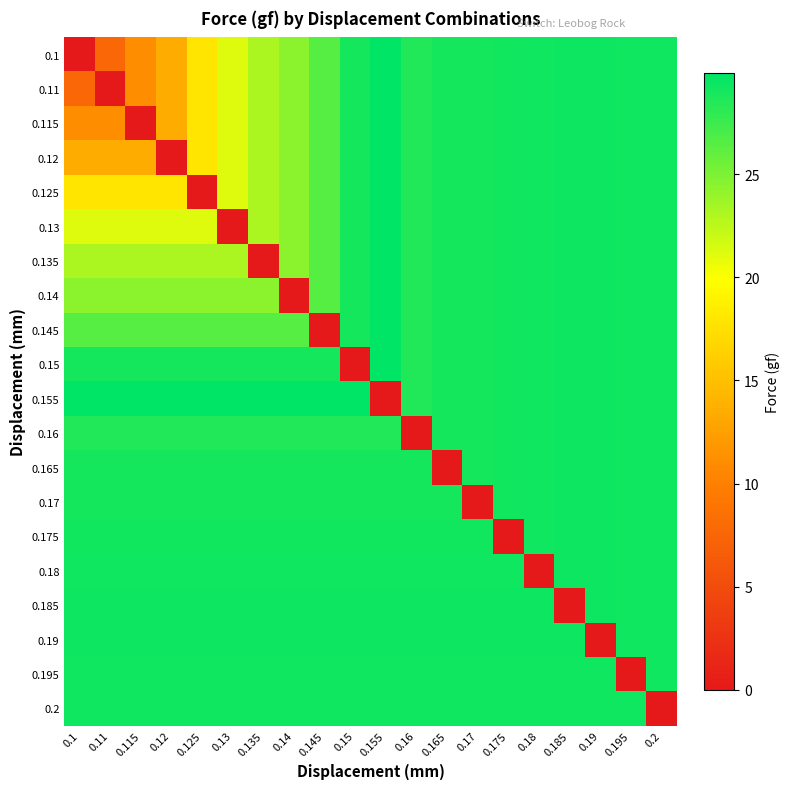

Rank the series at 0.17 from highest to lowest value.

0.185, 0.19, 0.195, 0.2, 0.18, 0.175, 0.1, 0.11, 0.115, 0.12, 0.125, 0.13, 0.135, 0.14, 0.145, 0.15, 0.155, 0.16, 0.165, 0.17